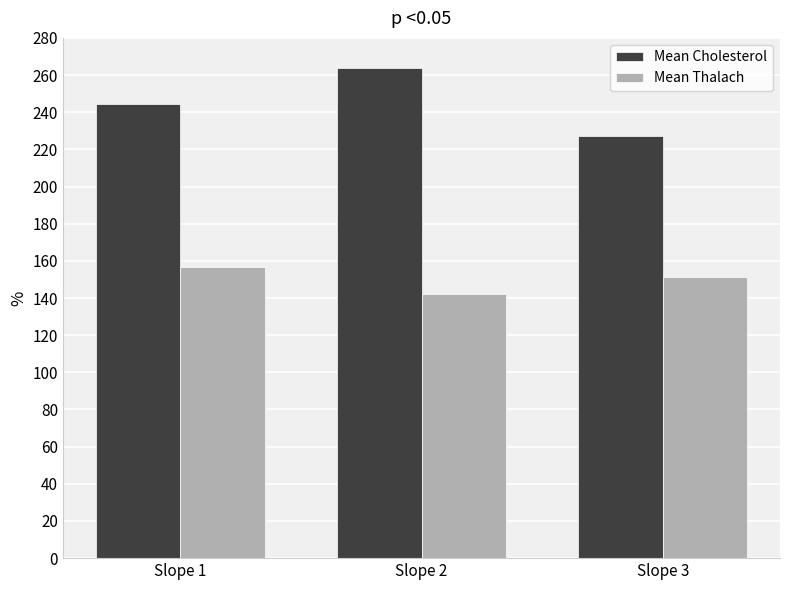

Which series has the largest total across all categories?

Mean Cholesterol